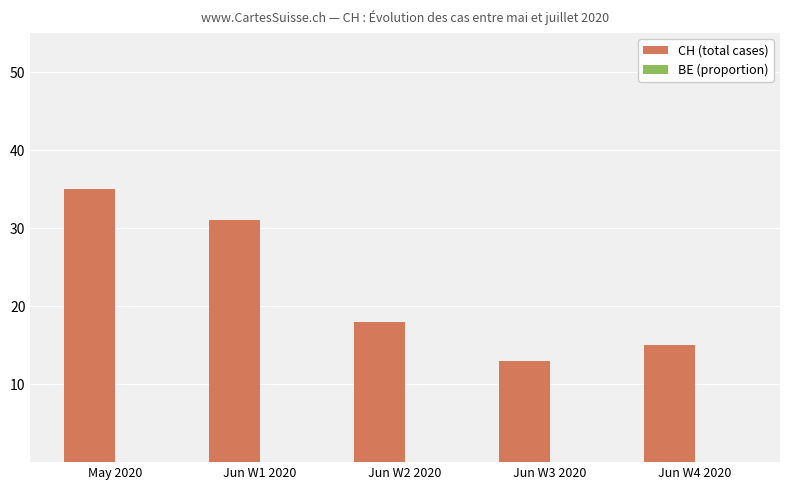

What is the change in value from Jun W1 2020 to Jun W3 2020?

-18